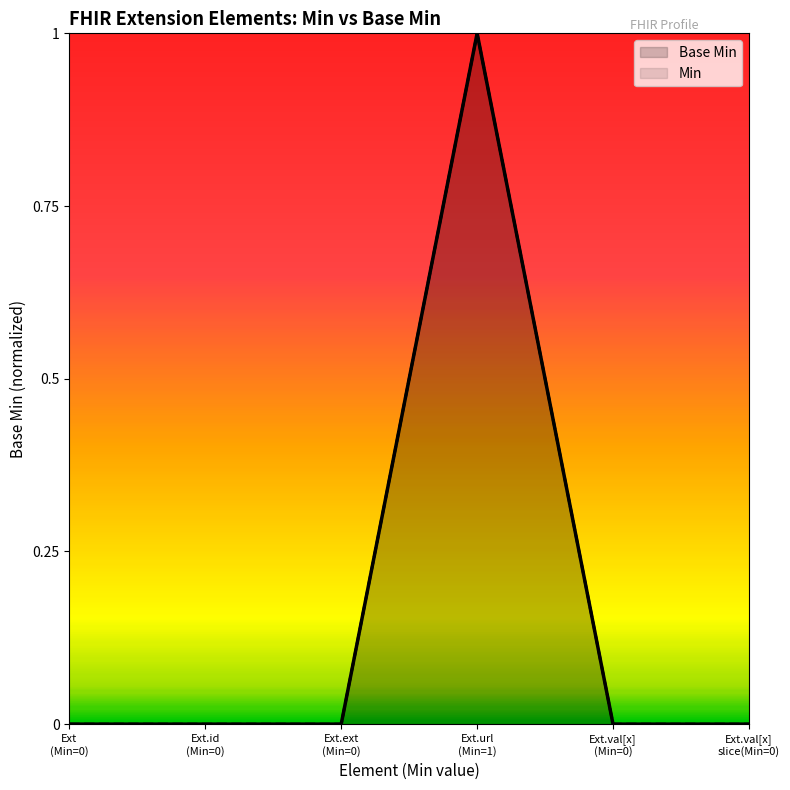

How many lines are shown in the chart?

2